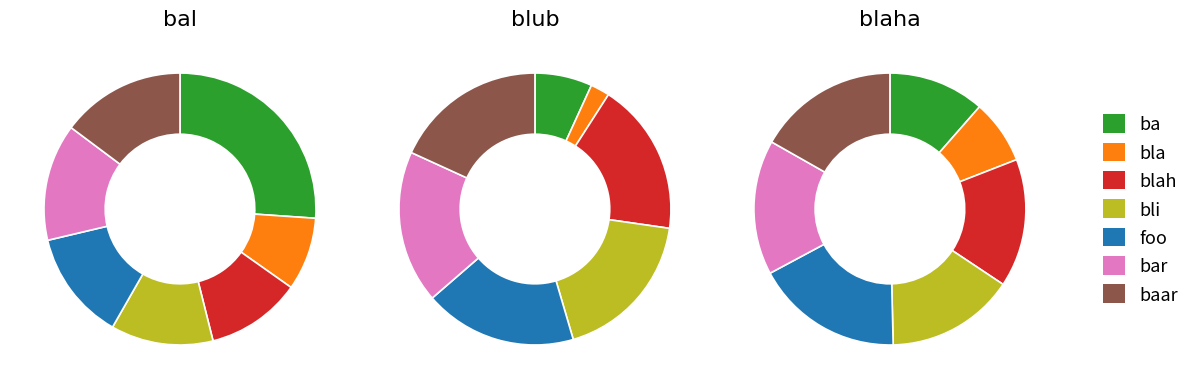

Count the number of slices in the pie.

7